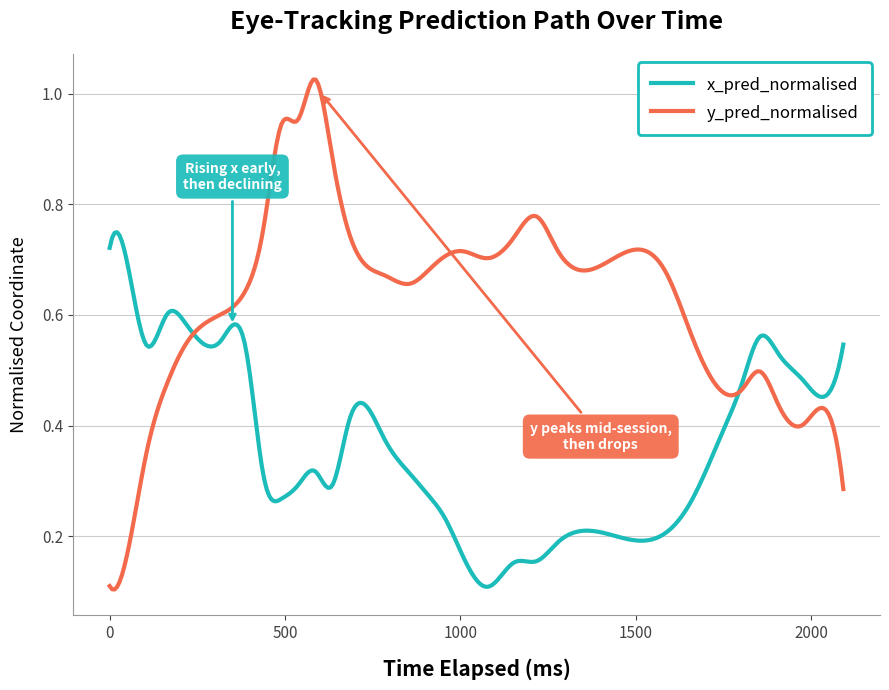

What are all the series names shown in the legend?

x_pred_normalised, y_pred_normalised